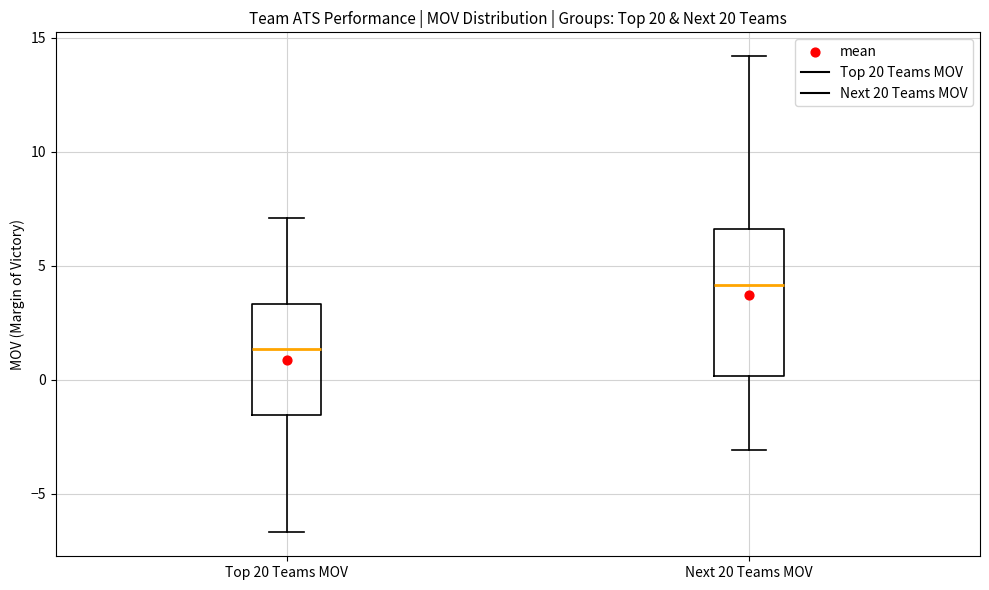

Reading left to right, read every box against the y-axis: the position of its median line, the range the box covers, and the ends of its whiskers. The values are not printed on the chart, so give them approximately, as read against the axis.

Top 20 Teams MOV: median 1.5, box -1.5 to 3.5, whiskers -6.5 to 7.0
Next 20 Teams MOV: median 4.0, box 0.0 to 6.5, whiskers -3.0 to 14.0